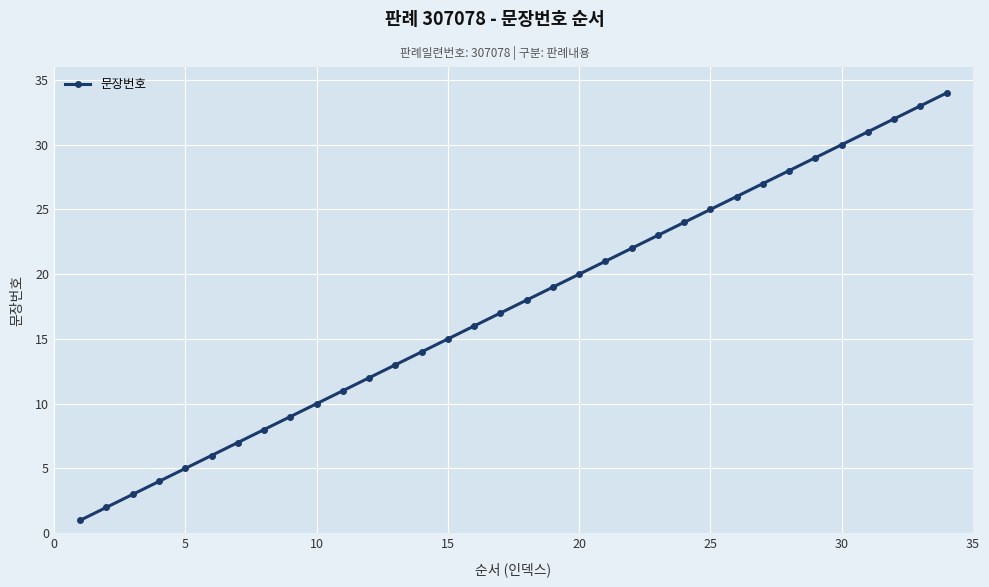

What is the average value?

18